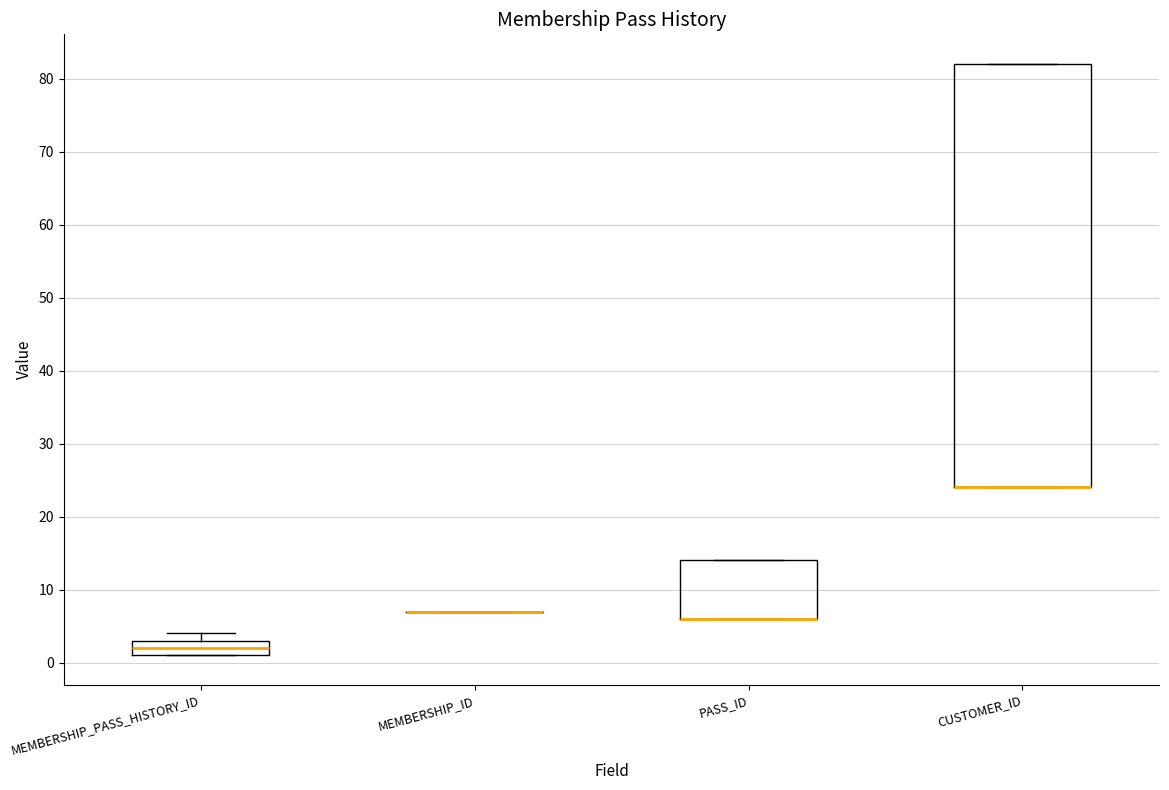

Reading left to right, transcribe this box plot: for each box, give where its median line is, the range the box spans, and where its two whiskers end, as read against the y-axis. The values are not printed on the chart, so give them approximately, as read against the axis.

MEMBERSHIP_PASS_HISTORY_ID: median 2, box 1 to 3, whiskers 1 to 4
MEMBERSHIP_ID: box collapsed to a line at 7, whiskers 7 to 7
PASS_ID: median 6 (drawn on the box's lower edge), box 6 to 14, whiskers 6 to 14
CUSTOMER_ID: median 24 (drawn on the box's lower edge), box 24 to 82, whiskers 24 to 82